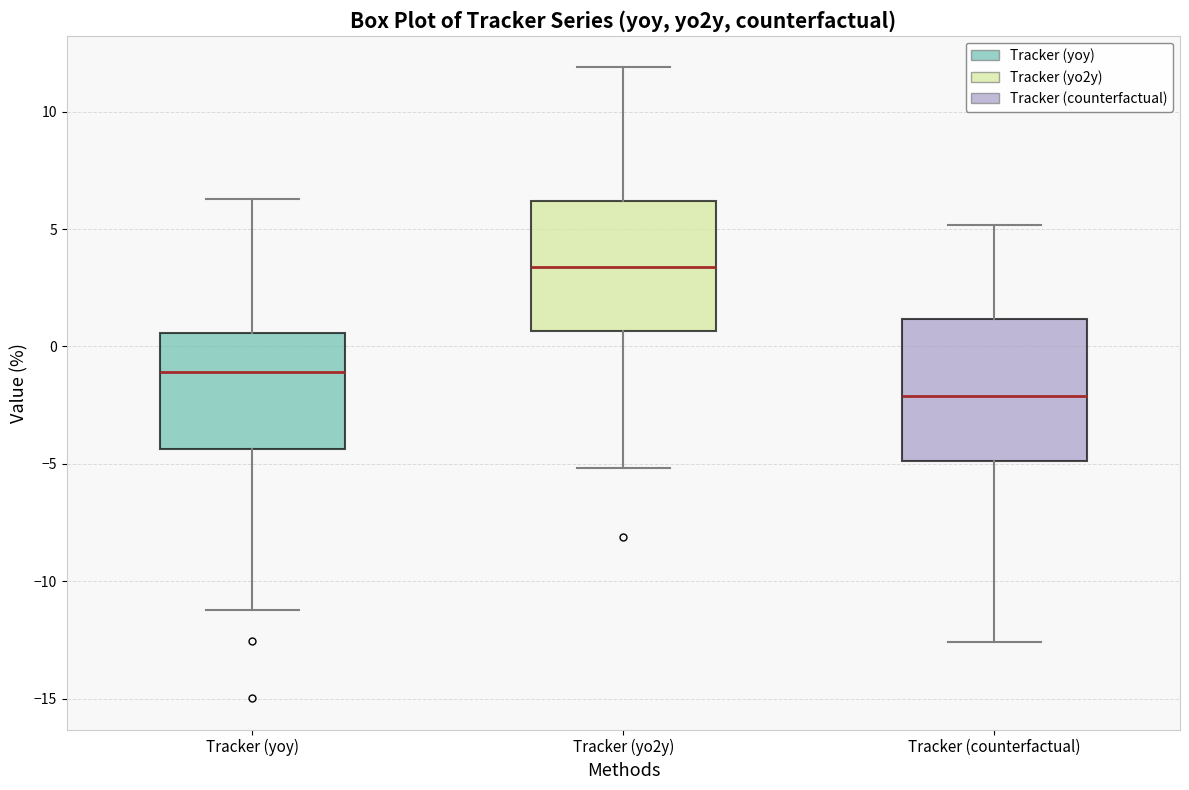

Reading left to right, read every box against the y-axis: the position of its median line, the range the box covers, and the ends of its whiskers. The values are not printed on the chart, so give them approximately, as read against the axis.

Tracker (yoy): median -1.0, box -4.5 to 0.5, whiskers -11.0 to 6.5
Tracker (yo2y): median 3.5, box 0.5 to 6.0, whiskers -5.0 to 12.0
Tracker (counterfactual): median -2.0, box -5.0 to 1.0, whiskers -12.5 to 5.0